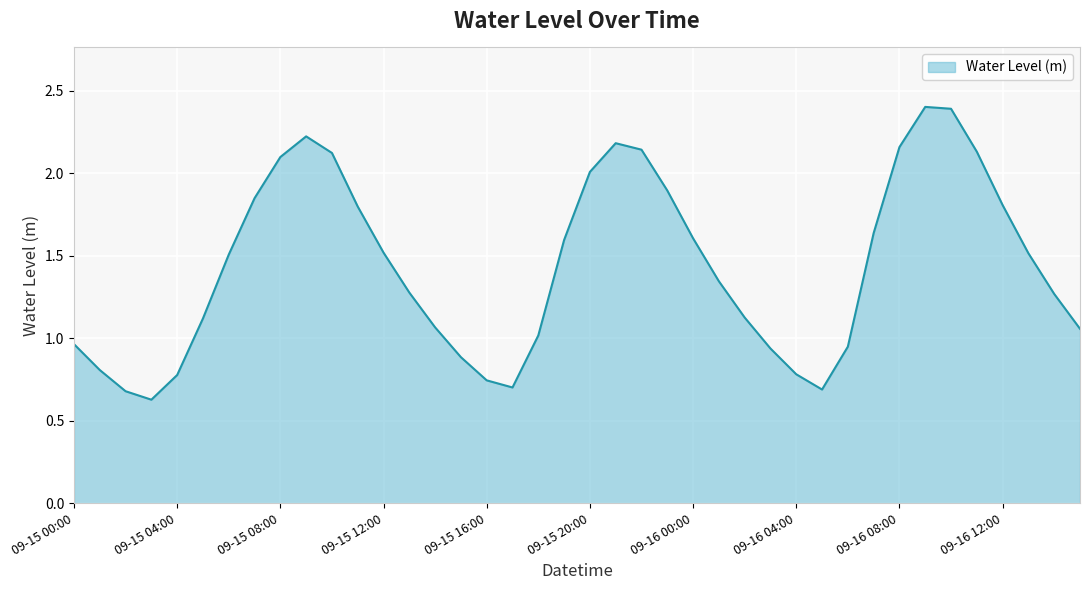

What is the minimum value shown in the chart?

0.6